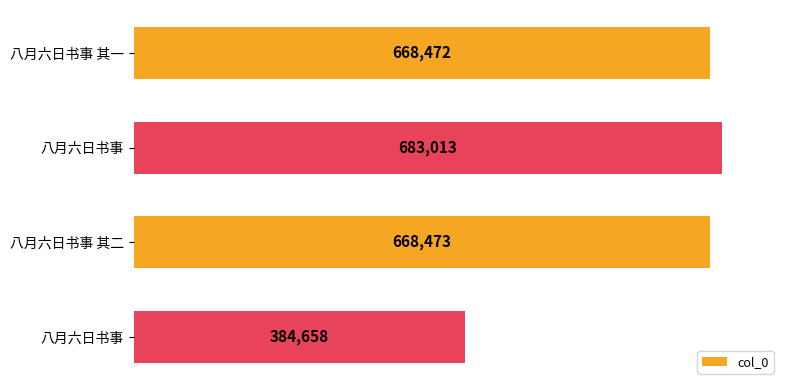

Are the bars horizontal?

Yes